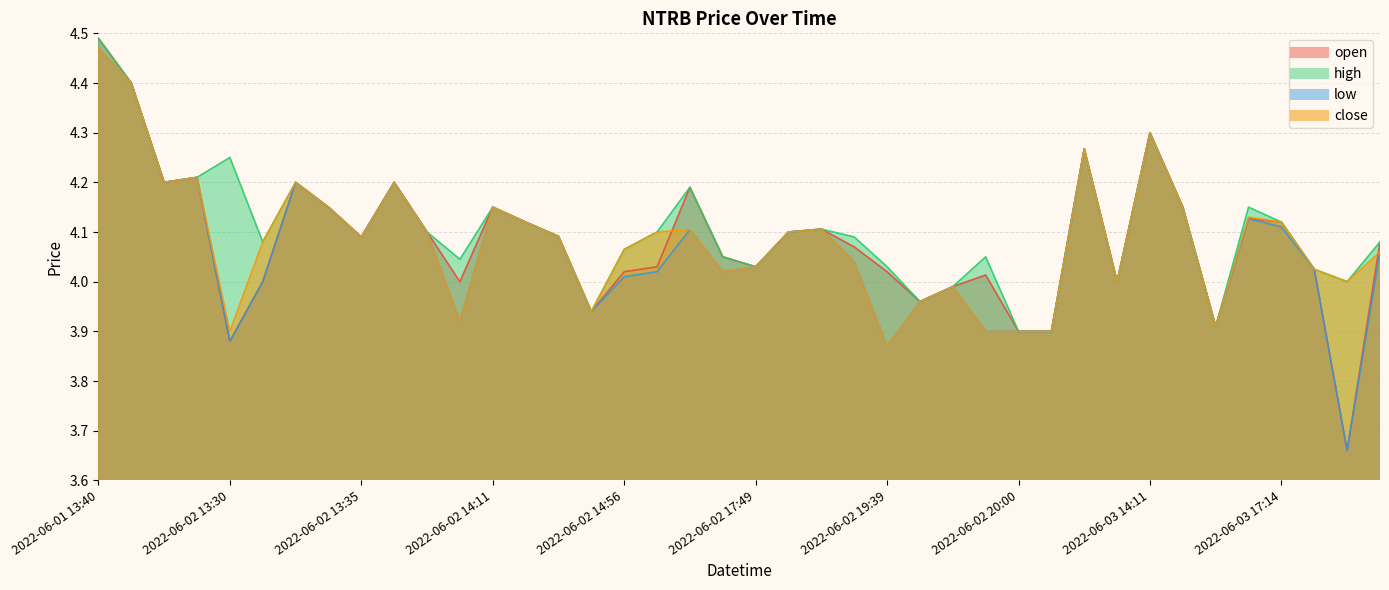

What value does the close series have at 2022-06-03 16:16?

4.1